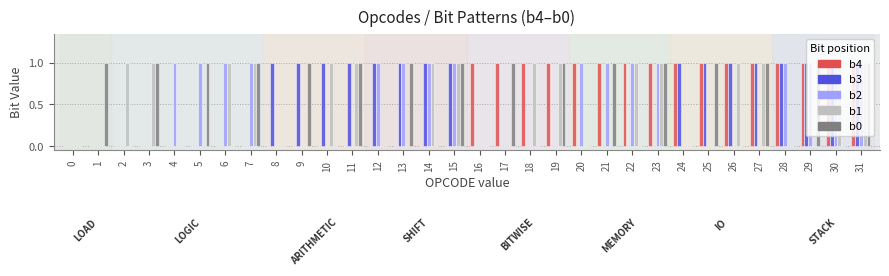

What is the sum of all b3 values?

16